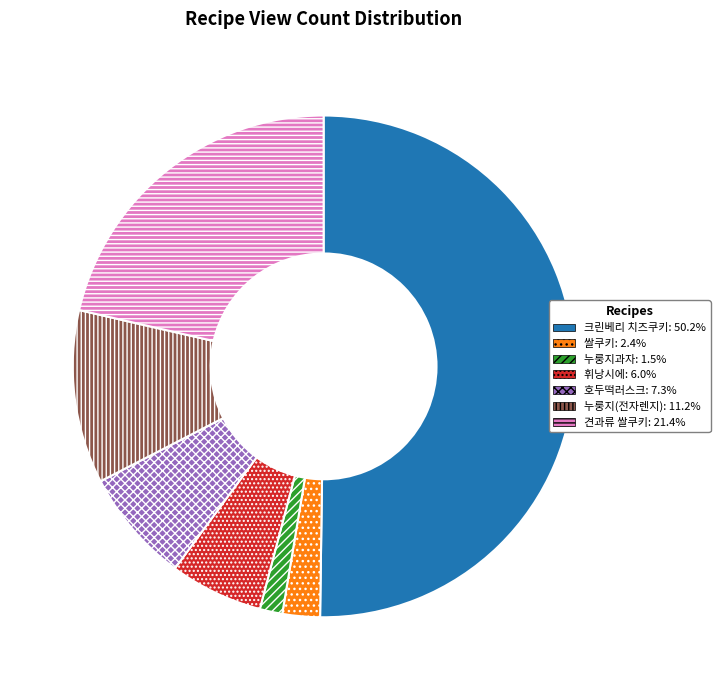

Approximately how many times larger is the value at 견과류 쌀쿠키: 21.4% compared to 누룽지과자: 1.5%?

14.7